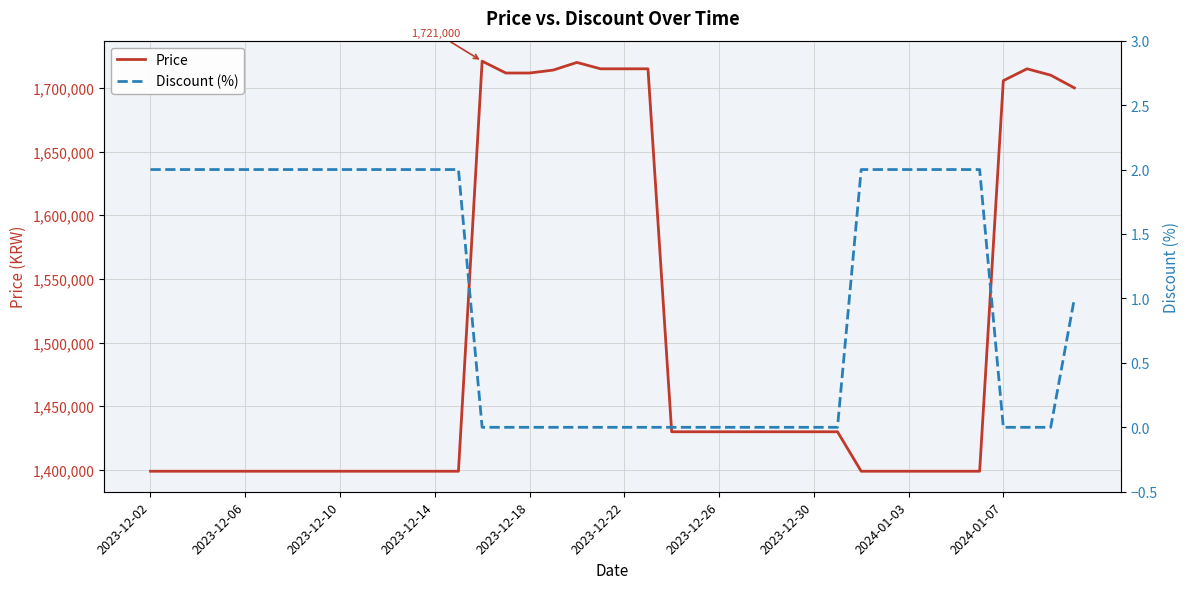

Which series has the widest spread of values?

Price